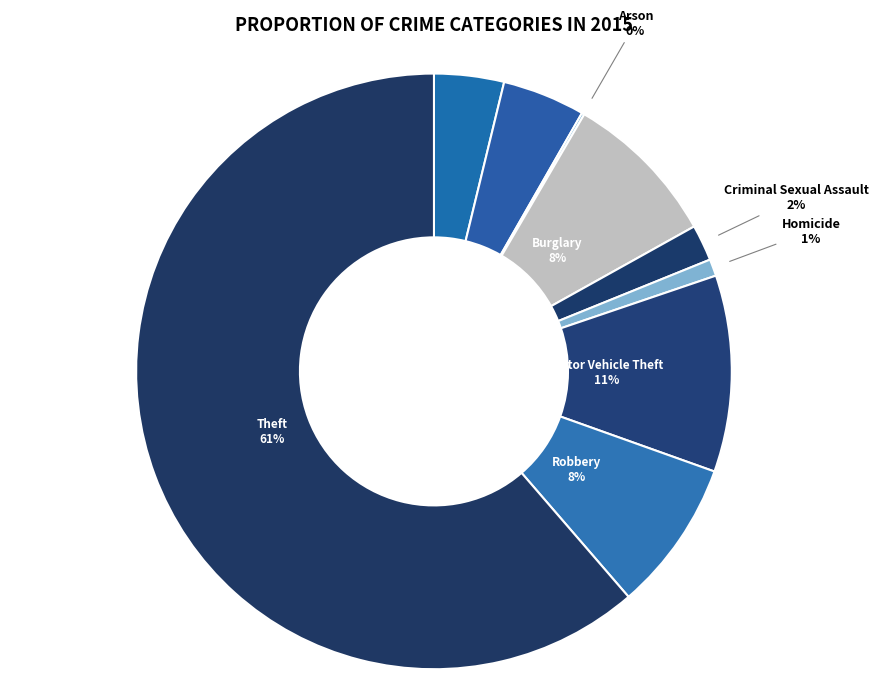

Count the number of slices in the pie.

9